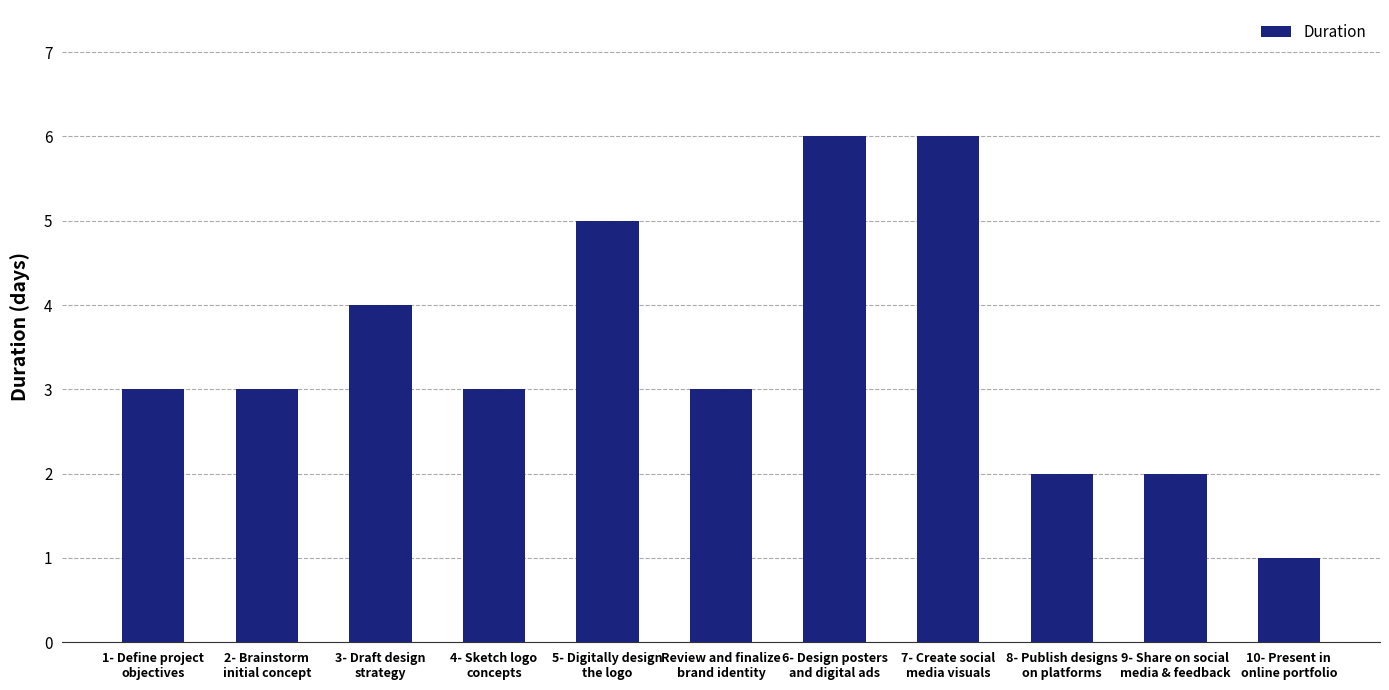

What is the value of the 5th bar from the left?

5